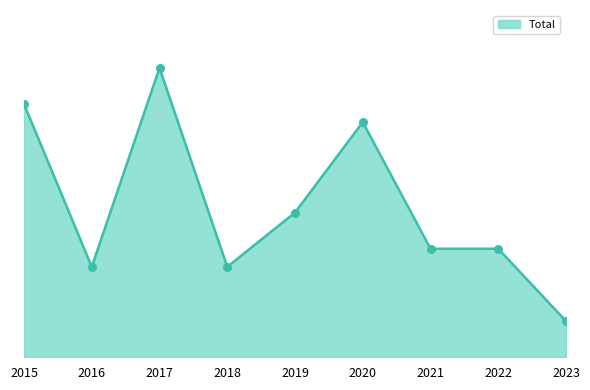

Which has a higher value, 2022 or 2015?

2015